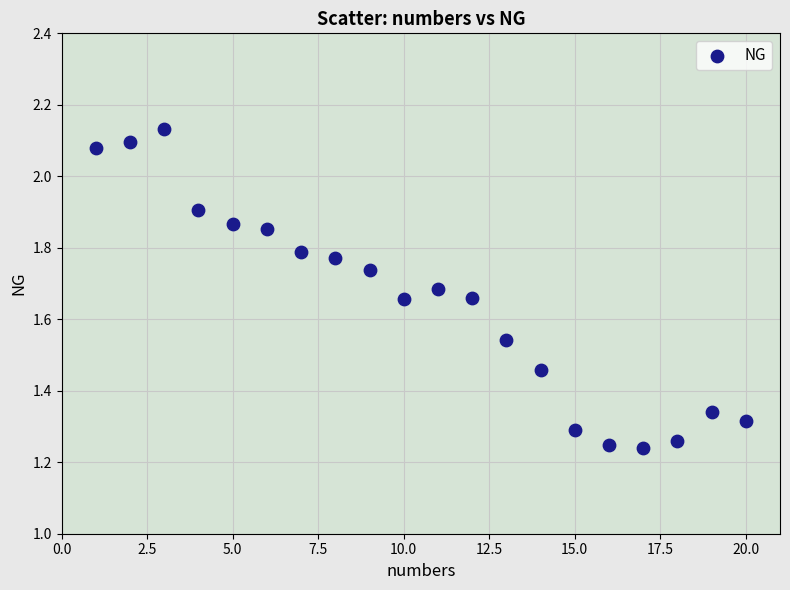

What is the range of X values (max minus min)?

19.0